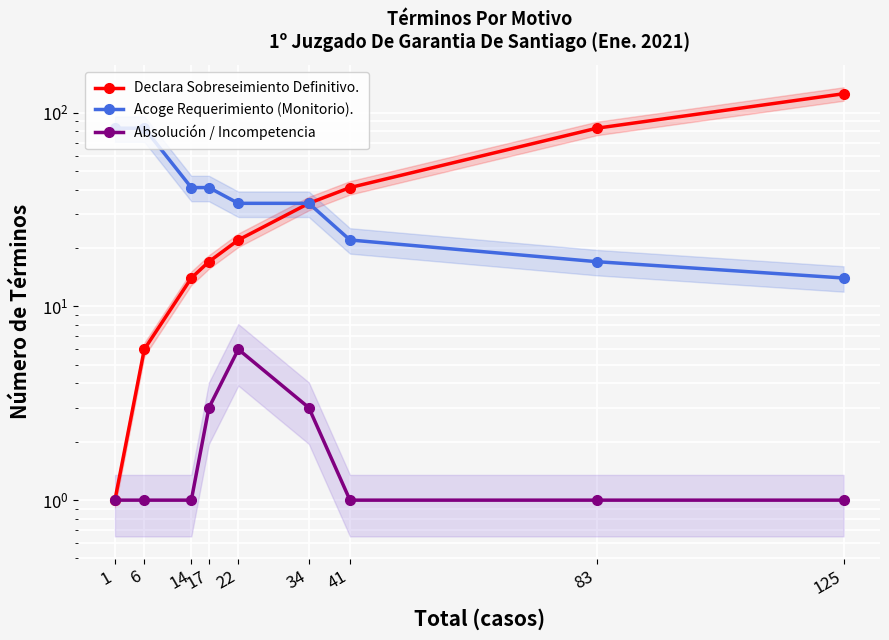

Does the chart display data point markers on the line(s)?

Yes